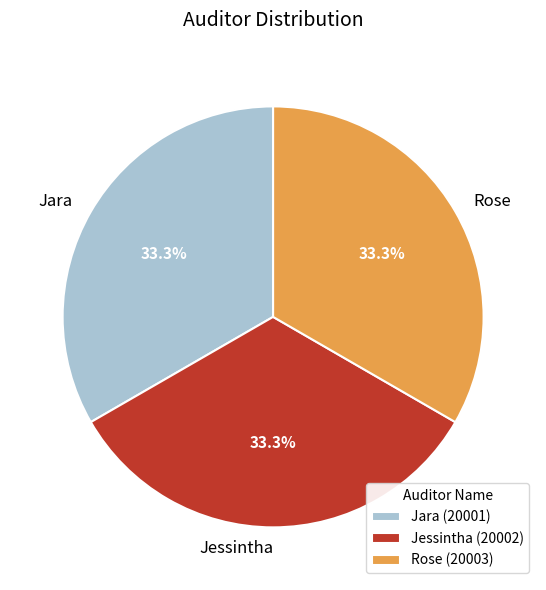

Does any single category account for the majority?

No